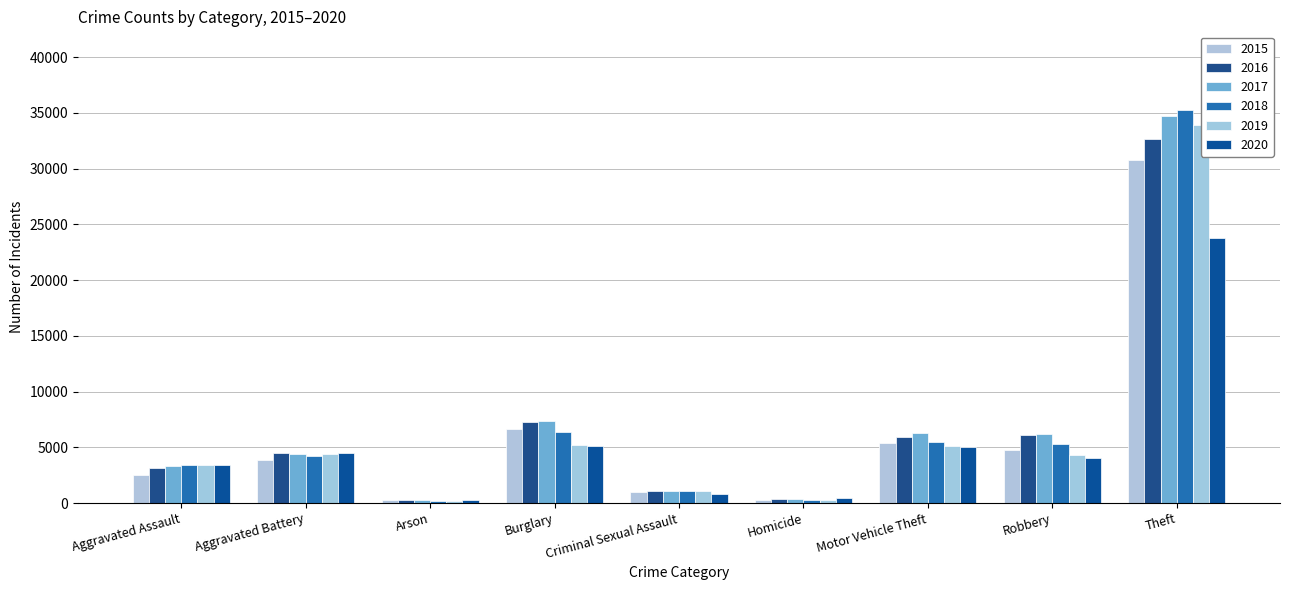

What is the minimum value shown in the chart?

200